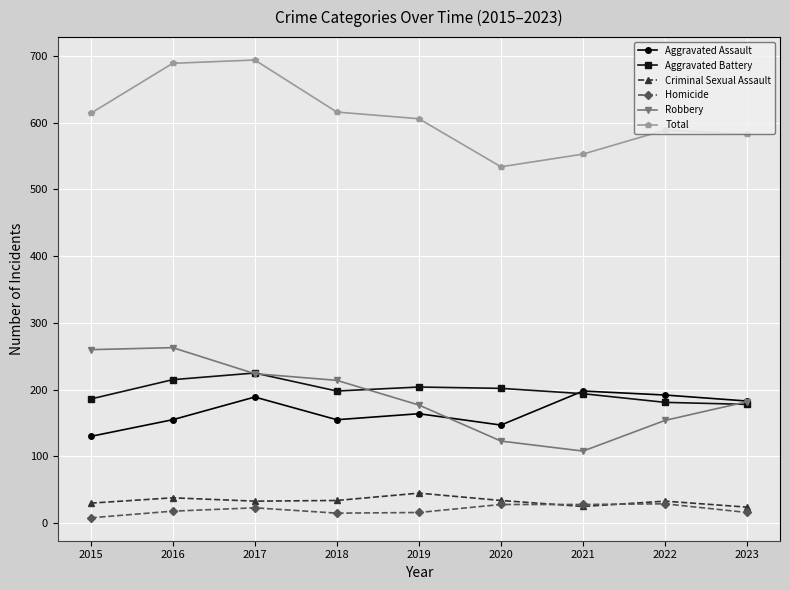

List the series in order of their peak value, highest first.

Total, Robbery, Aggravated Battery, Aggravated Assault, Criminal Sexual Assault, Homicide